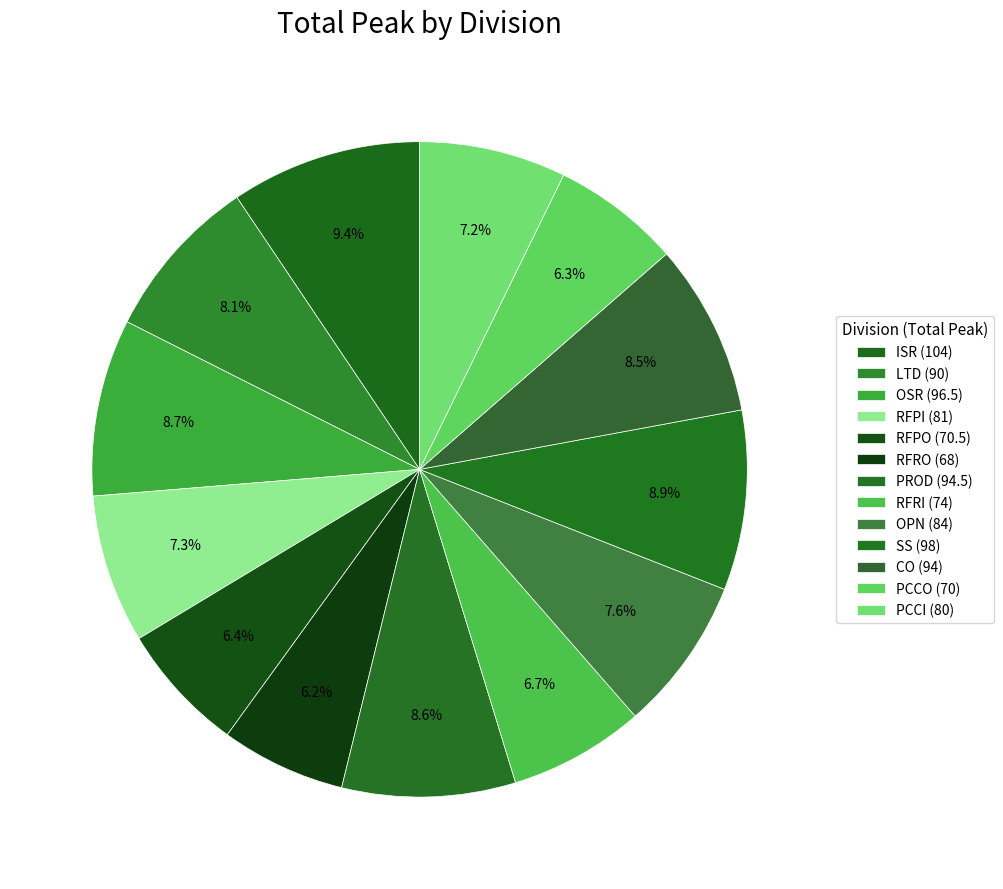

Is there a majority slice in this chart?

No